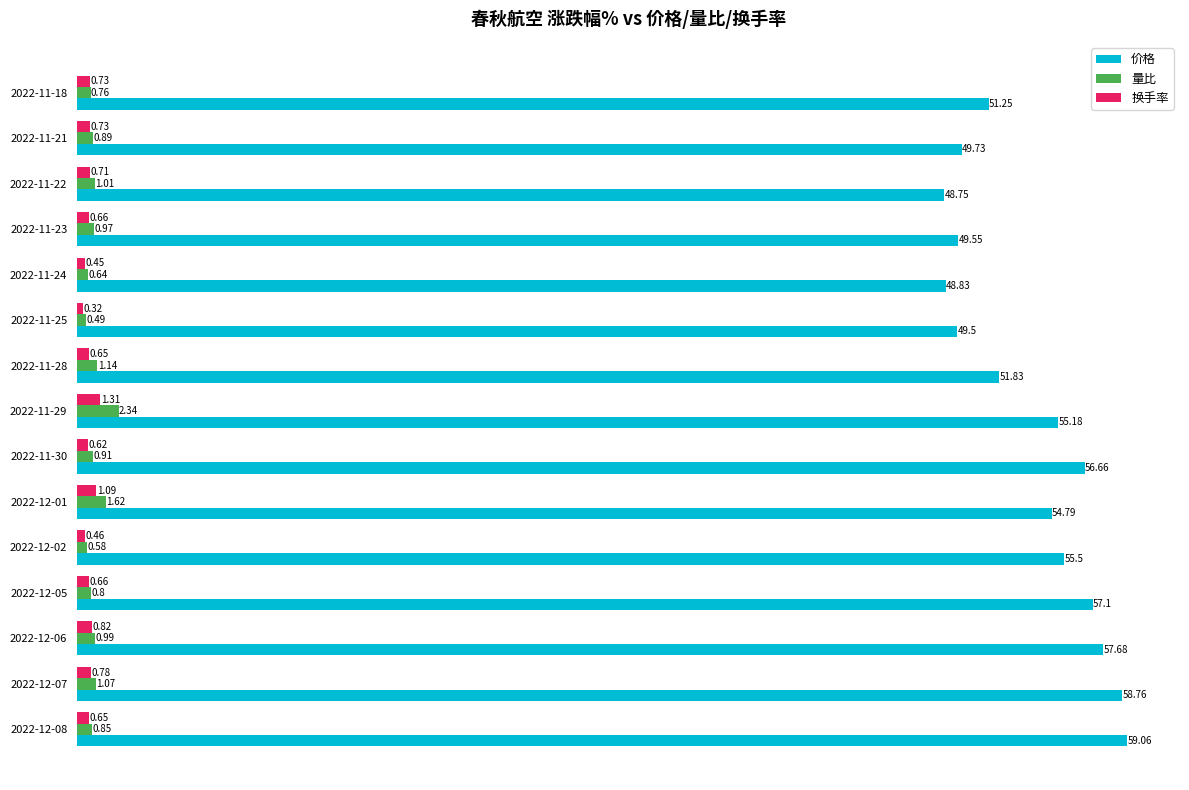

Which series changed the most between 2022-12-08 and 2022-12-07?

价格